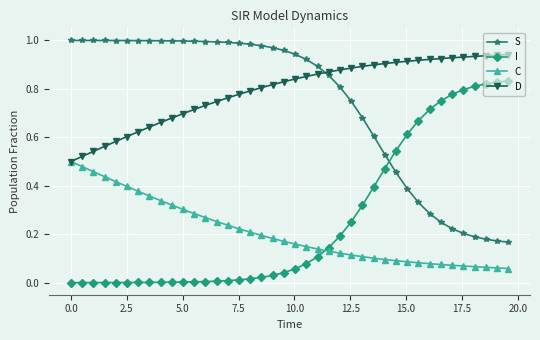

Which series has the largest total across all categories?

D